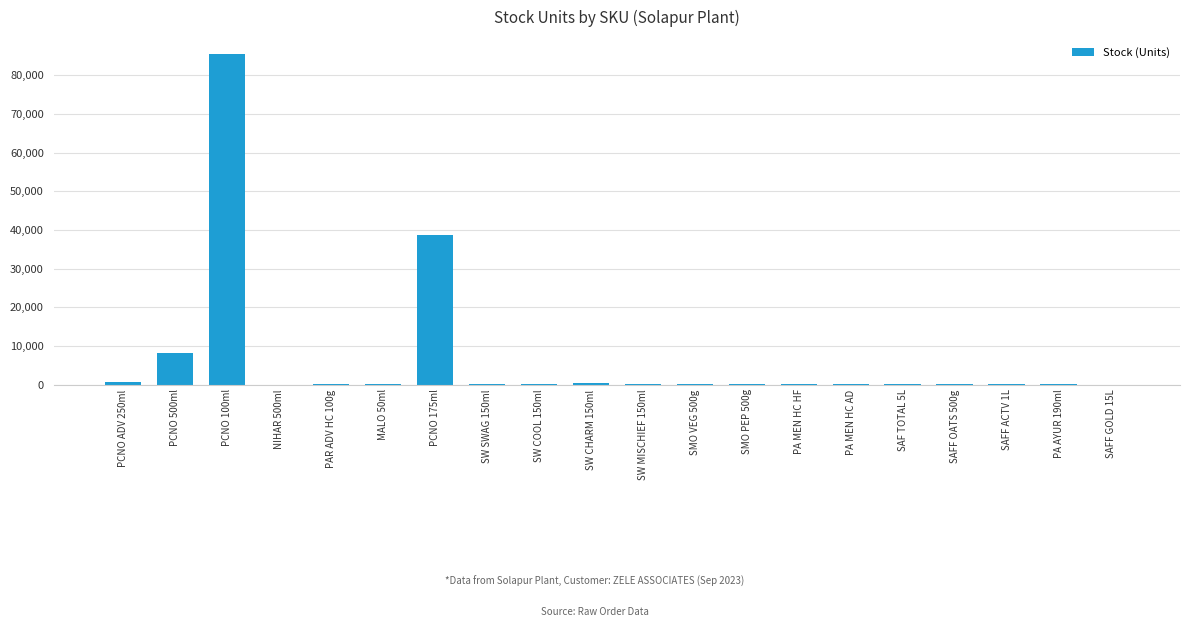

What is the change in value from PCNO ADV 250ml to SAFF ACTV 1L?

-550